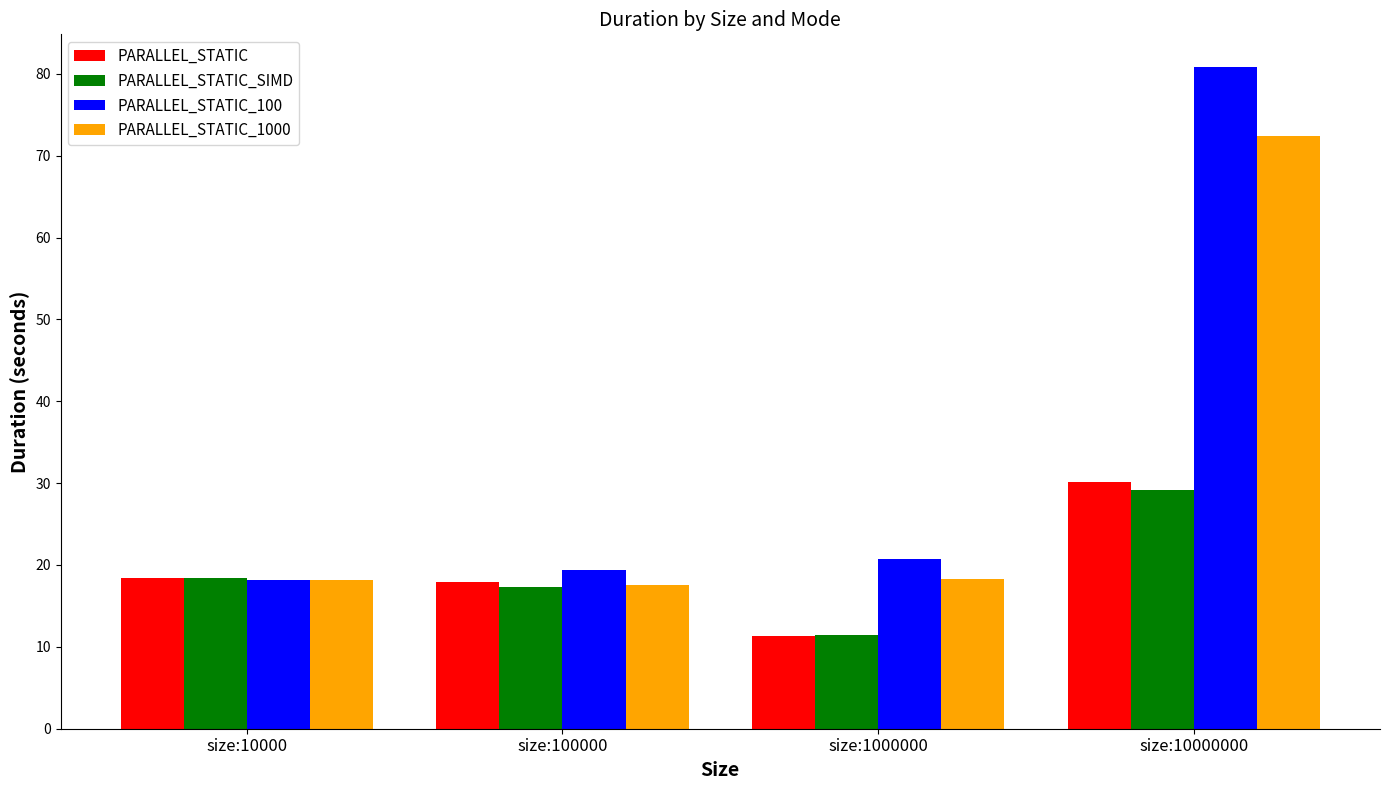

What is the maximum value for PARALLEL_STATIC_1000?

72.4